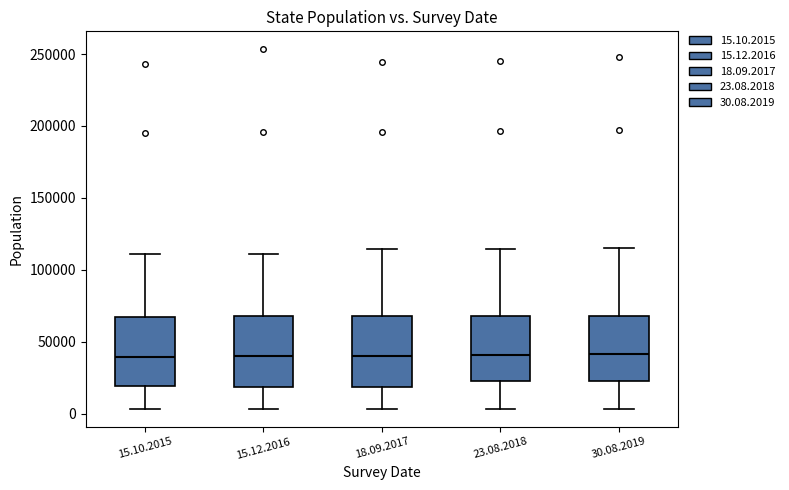

Reading left to right, transcribe this box plot: for each box, give where its median line is, the range the box spans, and where its two whiskers end, as read against the y-axis. The values are not printed on the chart, so give them approximately, as read against the axis.

15.10.2015: median 40000, box 20000 to 65000, whiskers 5000 to 110000
15.12.2016: median 40000, box 20000 to 70000, whiskers 5000 to 110000
18.09.2017: median 40000, box 20000 to 70000, whiskers 5000 to 115000
23.08.2018: median 40000, box 20000 to 70000, whiskers 5000 to 115000
30.08.2019: median 40000, box 25000 to 70000, whiskers 5000 to 115000